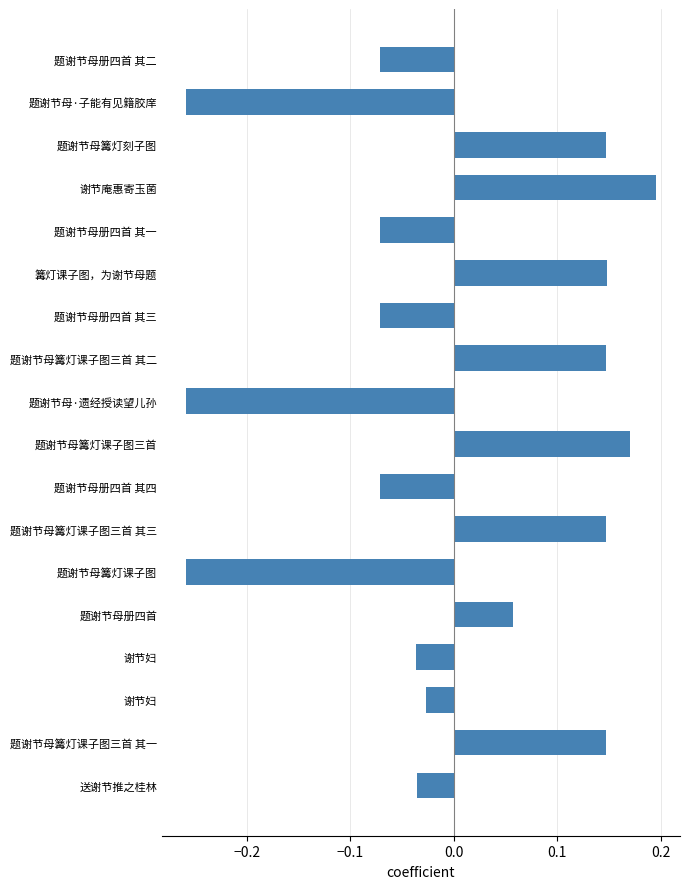

Are the bars horizontal?

Yes